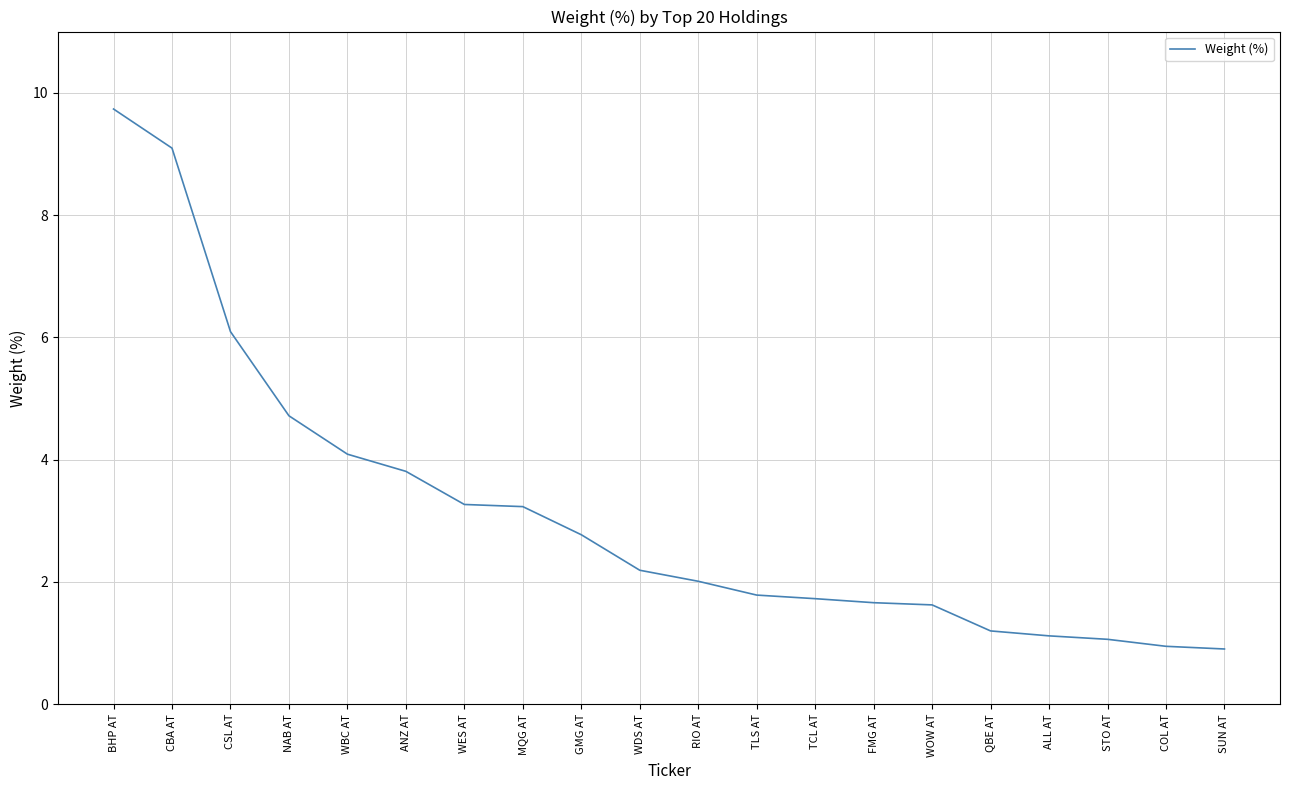

Where does the data first go above 2?

BHP AT